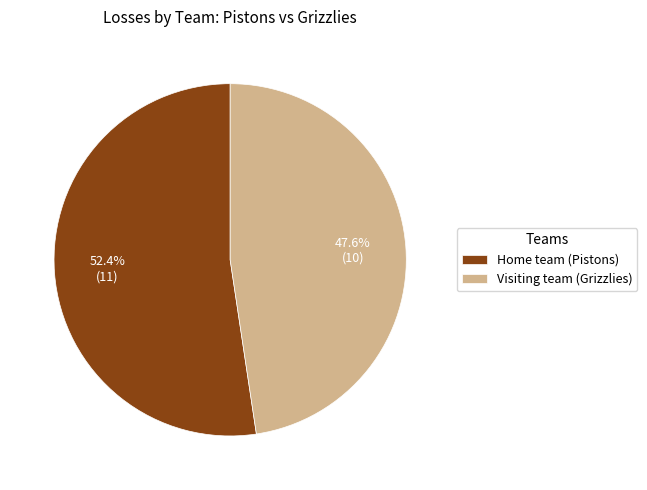

What is the largest slice in the pie chart?

Home team (Pistons)